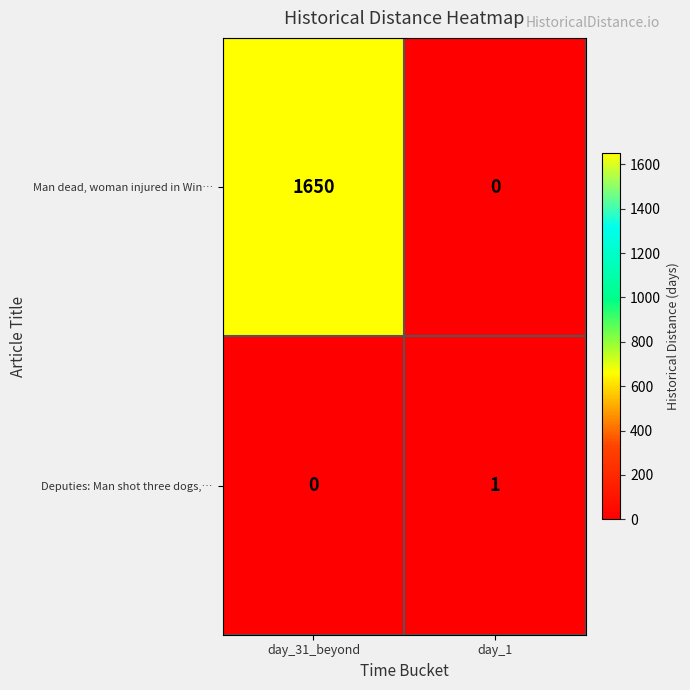

What is the spread (max minus min) of values at day_31_beyond?

1650